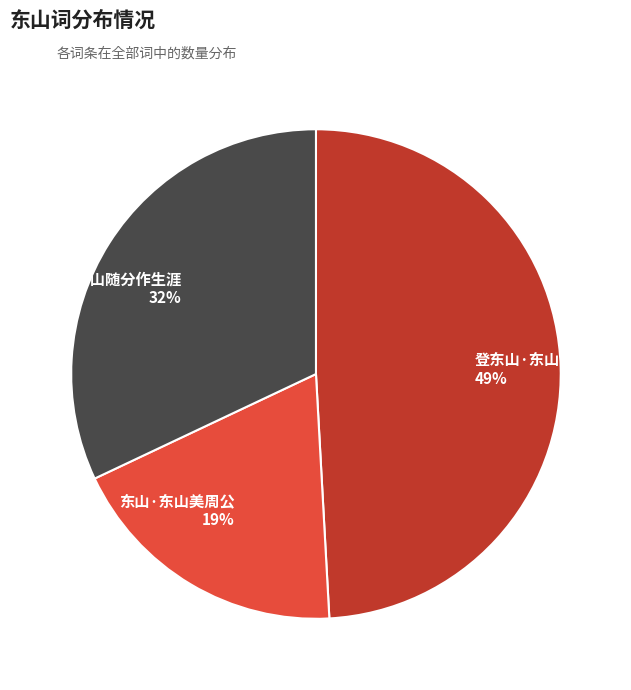

Which slice is the smallest?

东山·东山美周公